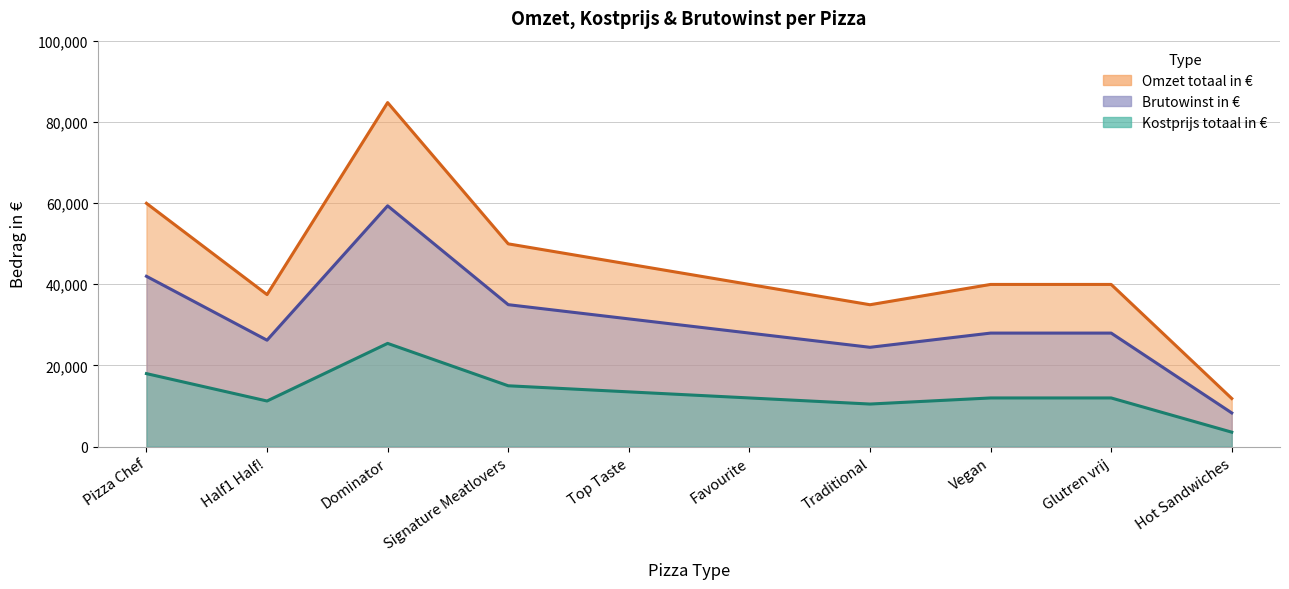

At Hot Sandwiches, list the series in order from largest to smallest.

kostprijs totaal in €, Brutowinst in €, Omzet totaal in €